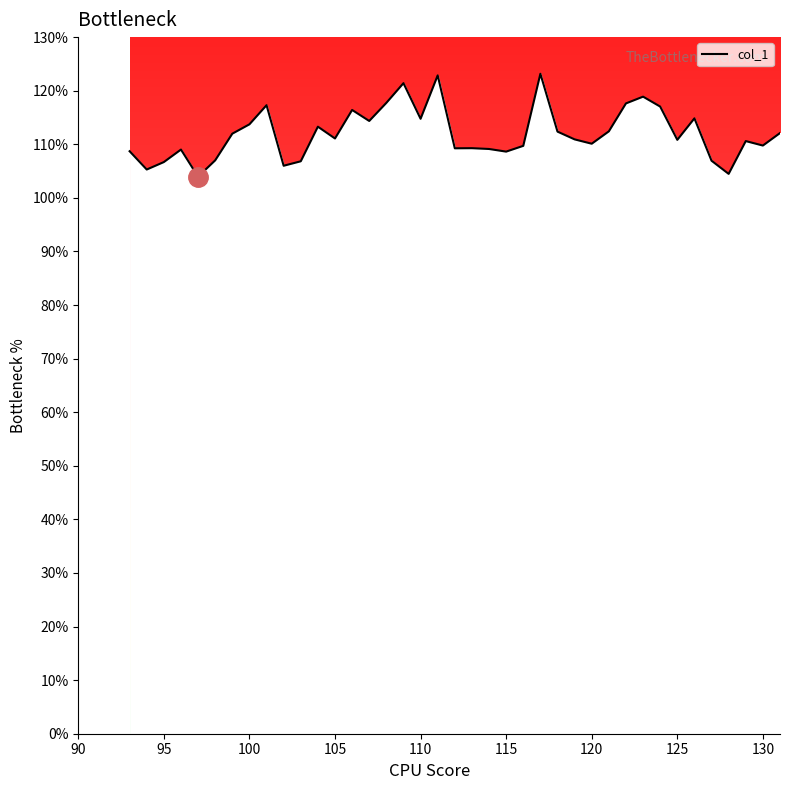

How many lines are shown in the chart?

1